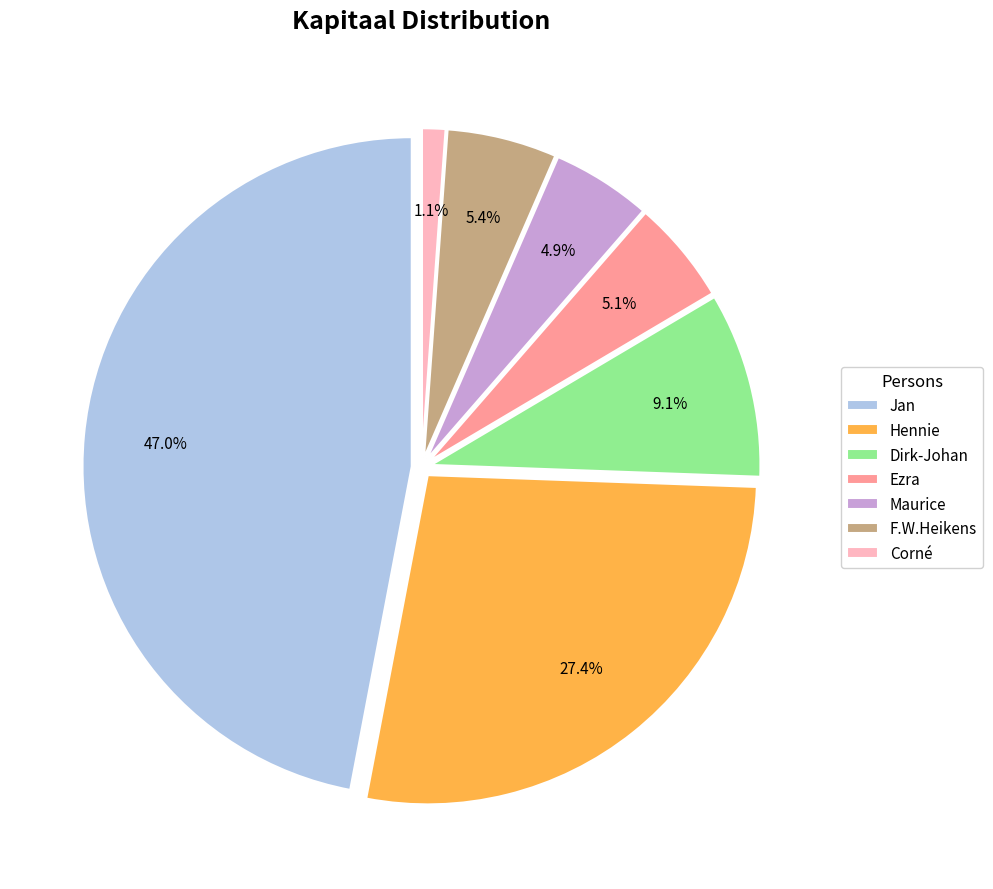

To the nearest percent, what is the difference between the largest and smallest slice percentages?

46%